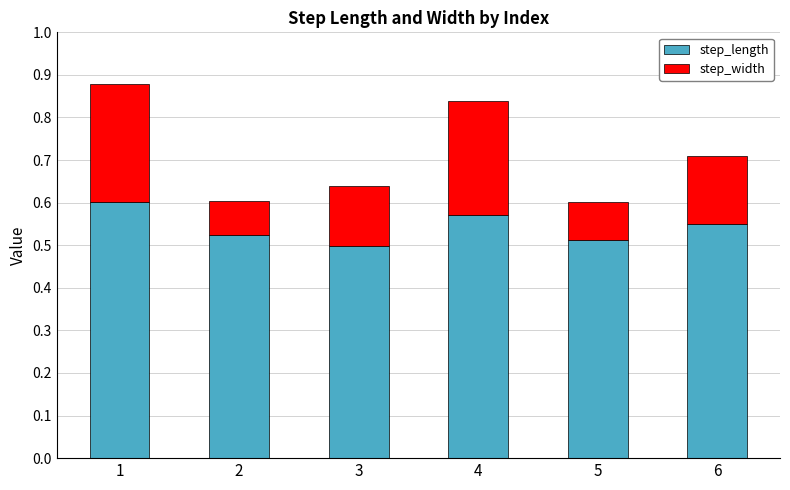

What is the sum of all step_length values?

3.3